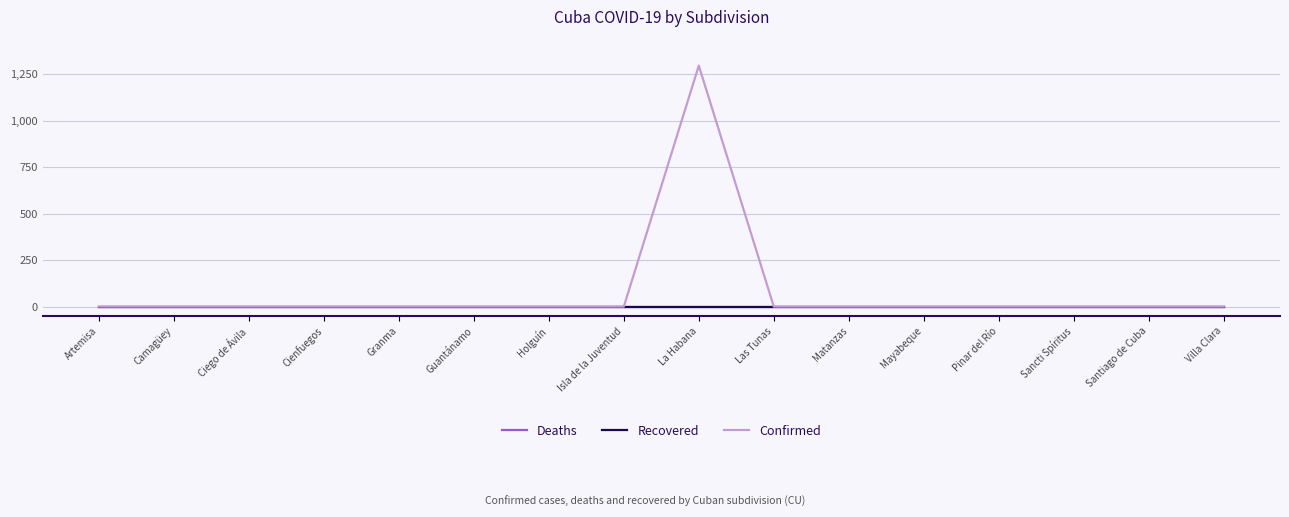

Is this an area chart (filled region under the line)?

No